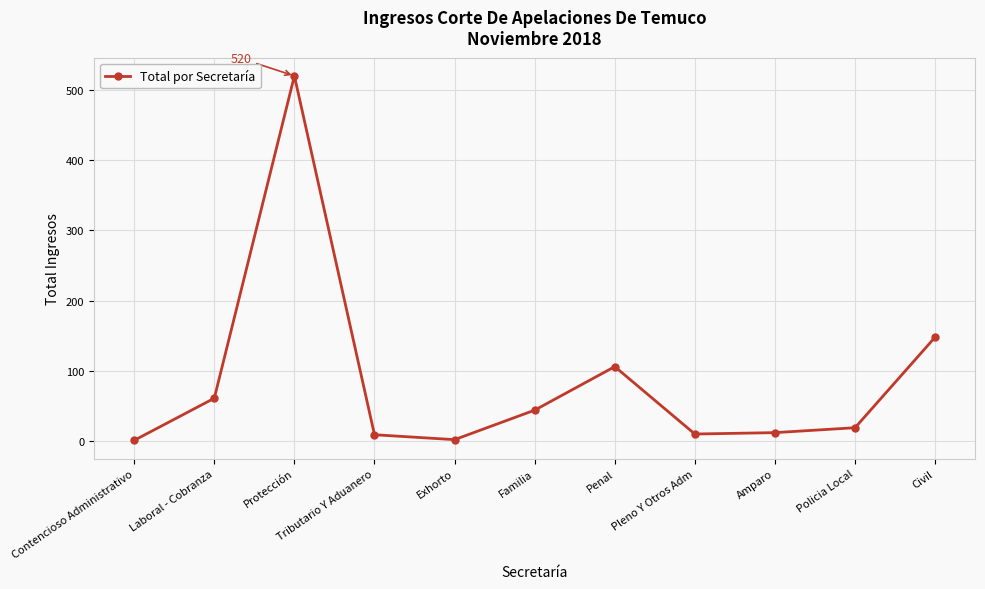

How many categories are shown in the chart?

11